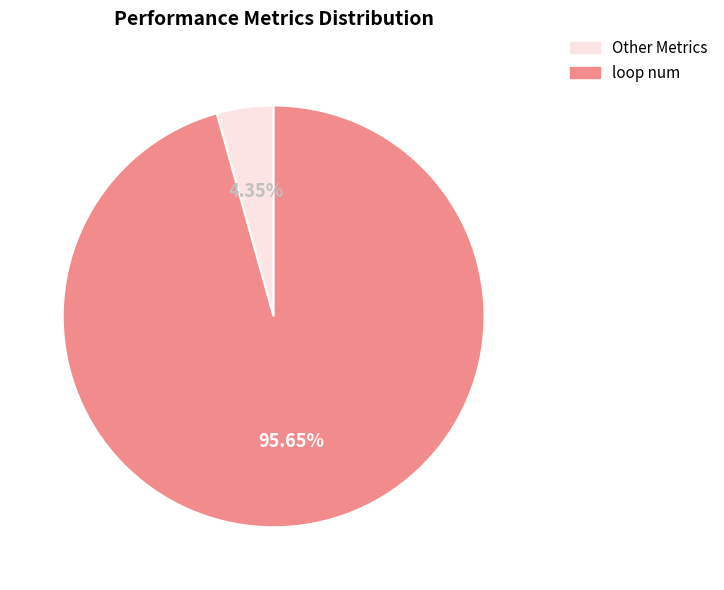

Which slice is the largest?

loop num